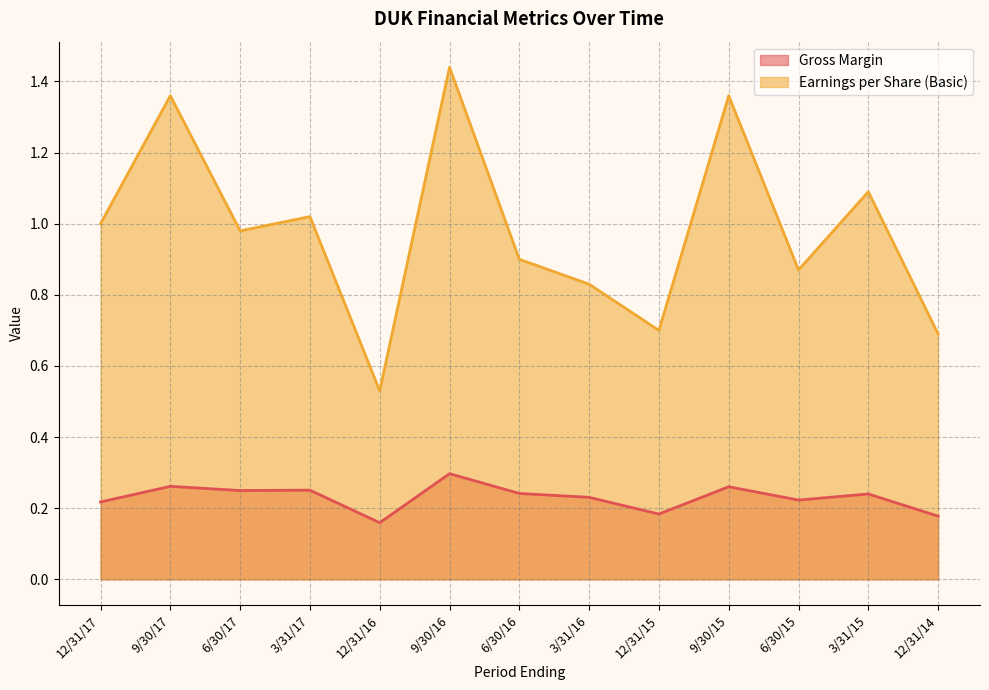

At which label is Gross Margin closest to 0?

12/31/16